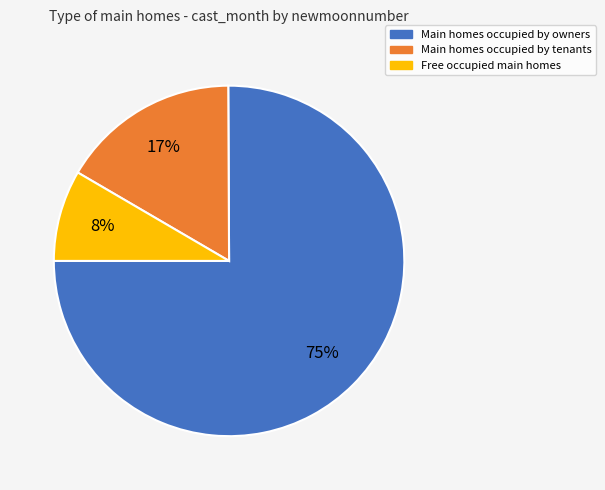

To the nearest percent, what is the difference between the largest and smallest slice percentages?

67%